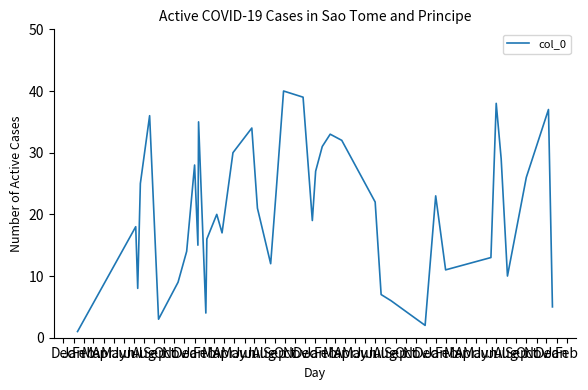

What is the difference between the maximum and minimum values?

39